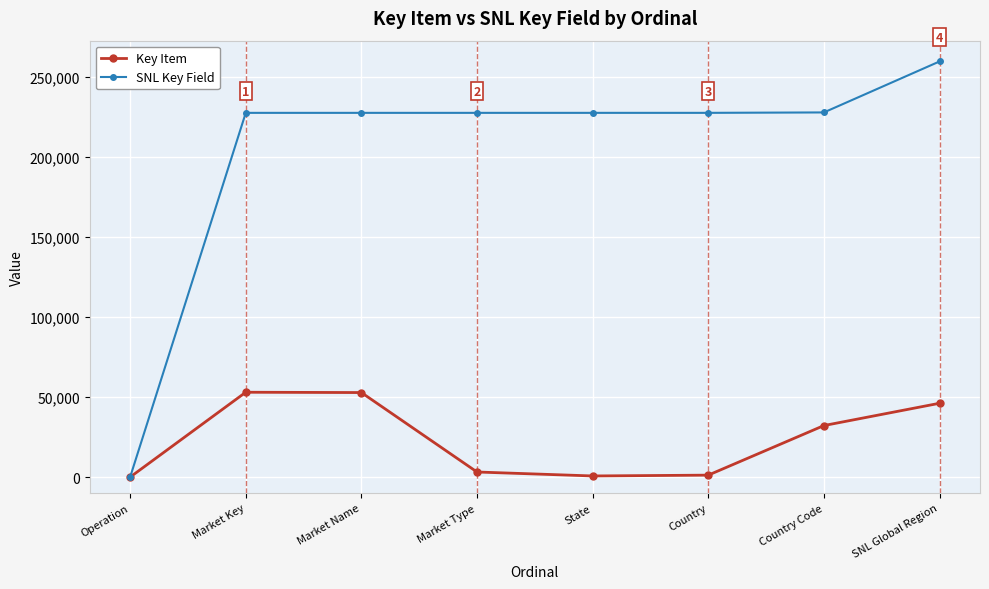

What is the highest value of the SNL Key Field series?

259657